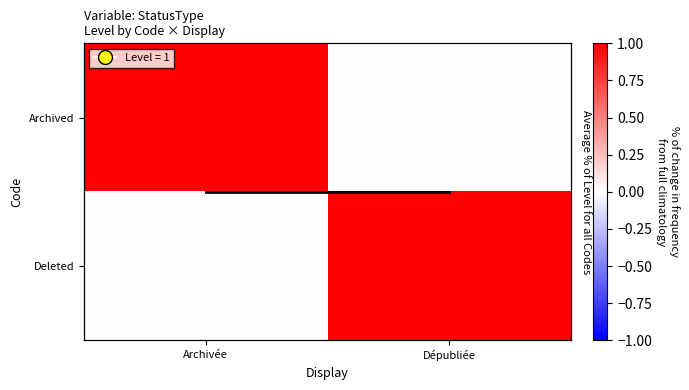

At which label is Archived closest to 0?

Dépubliée